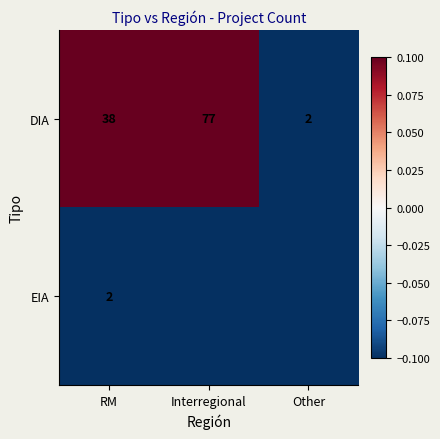

What is the spread (max minus min) of values at RM?

36.0